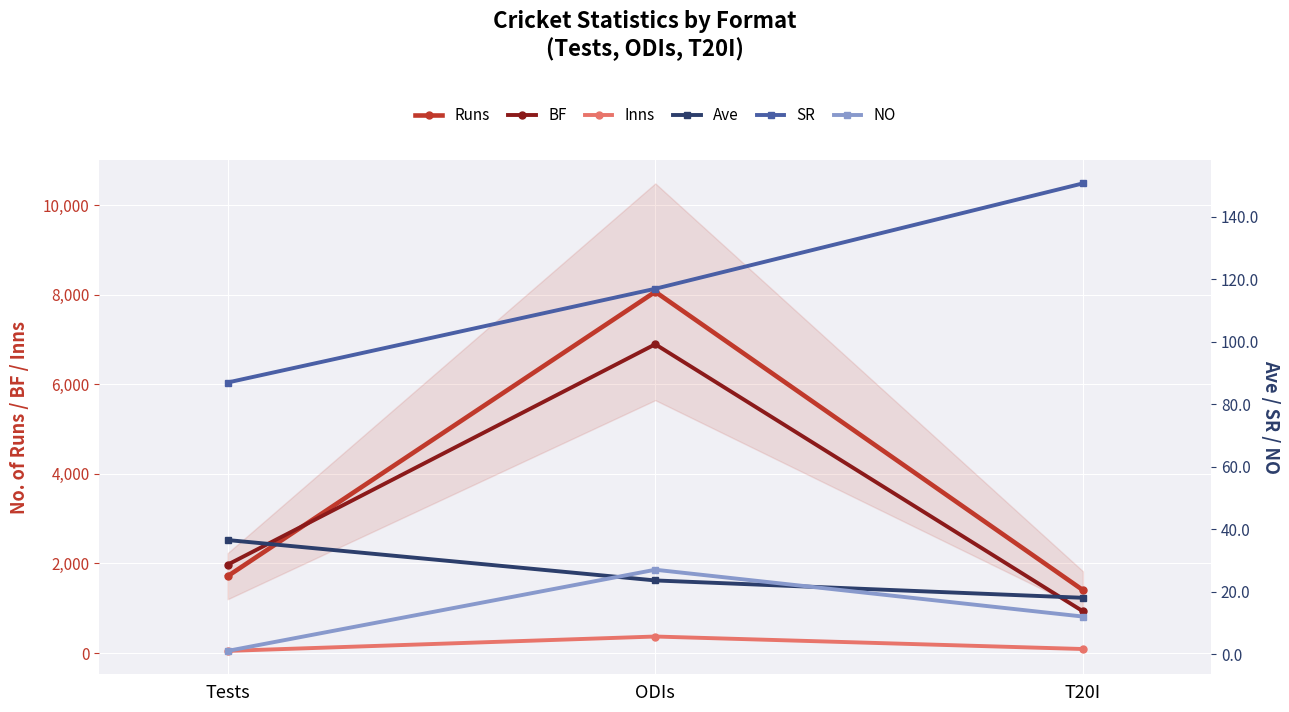

True or false: SR has a value of 55.1 at T20I.

False